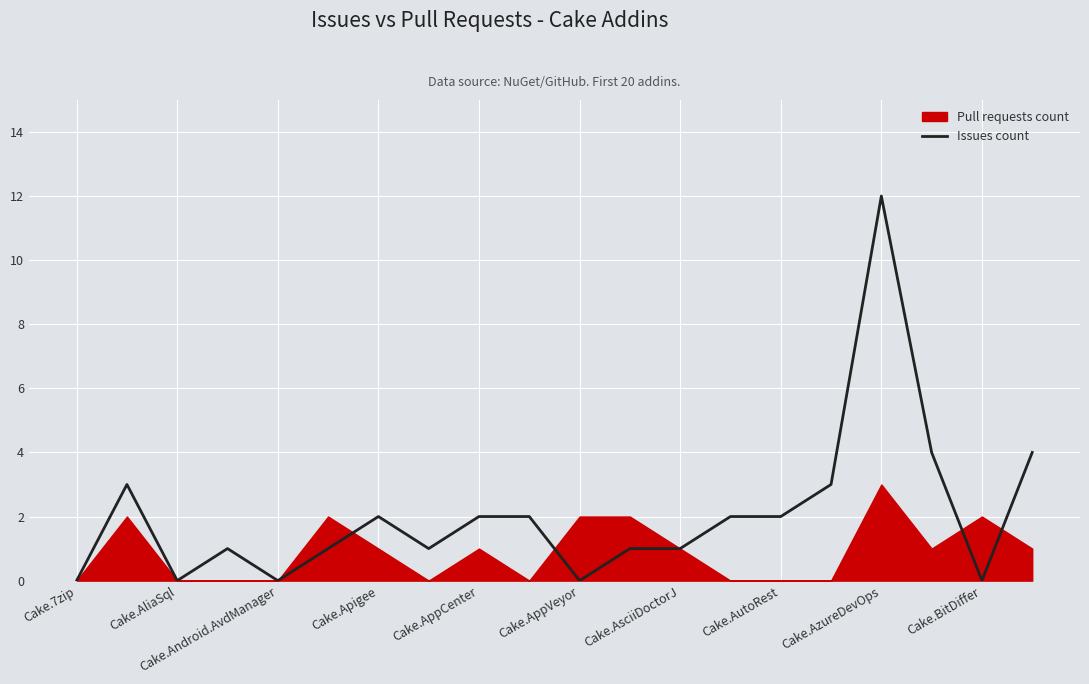

What is the highest value of the Issues count series?

12